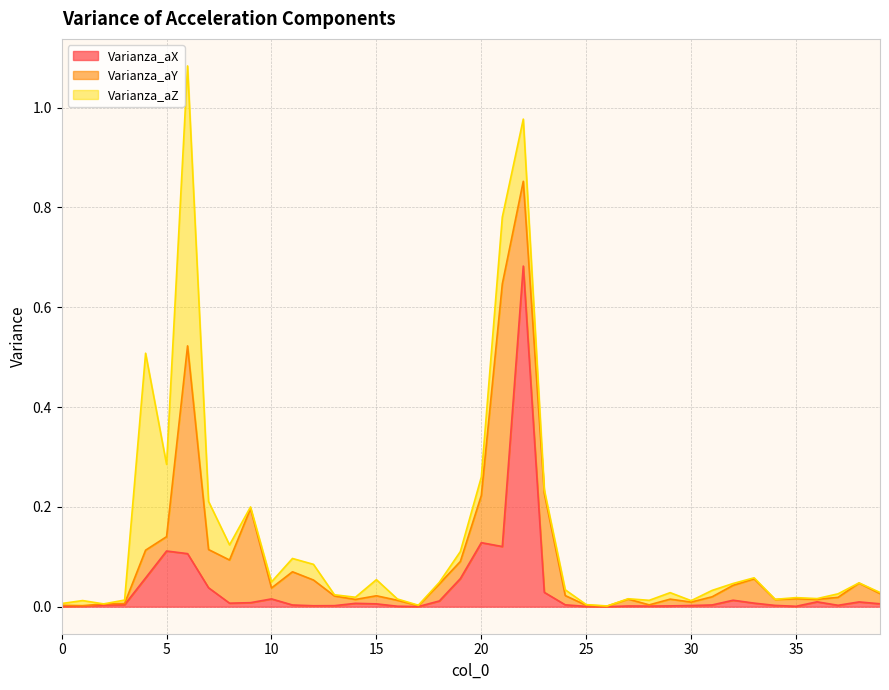

Is it true that Varianza_aY equals 0.1 at 4?

False